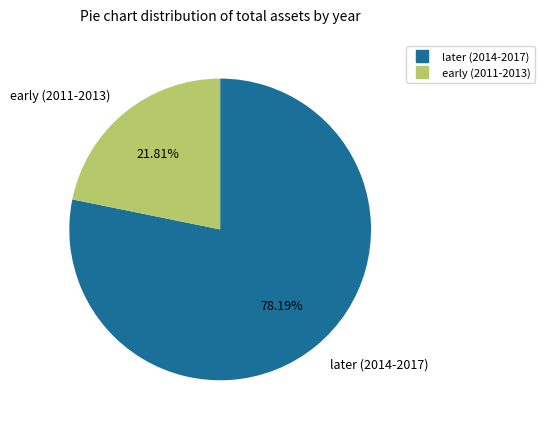

Is there any slice that represents more than half of the pie?

Yes